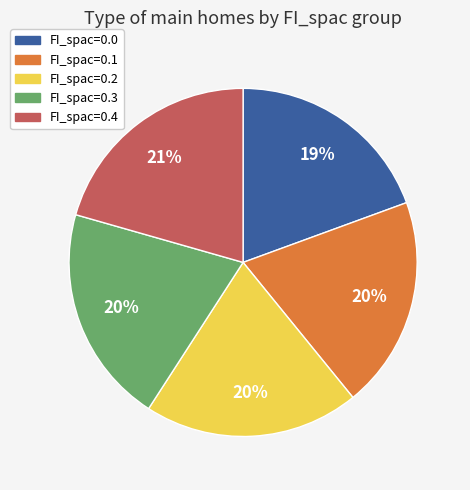

To the nearest percent, what is the combined percentage of FI_spac=0.4 and FI_spac=0.3?

41%